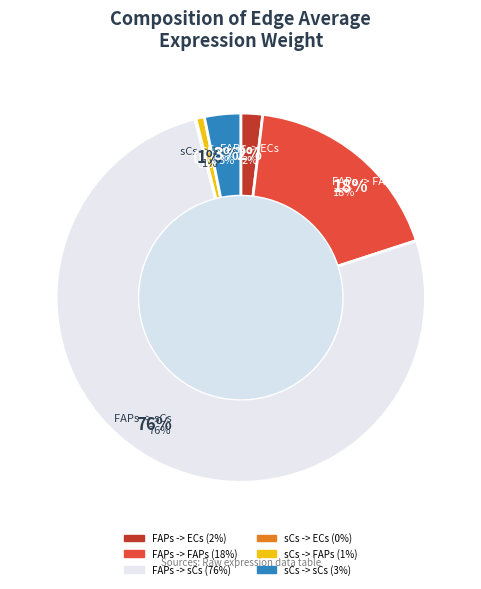

How many slices are in this pie chart?

6